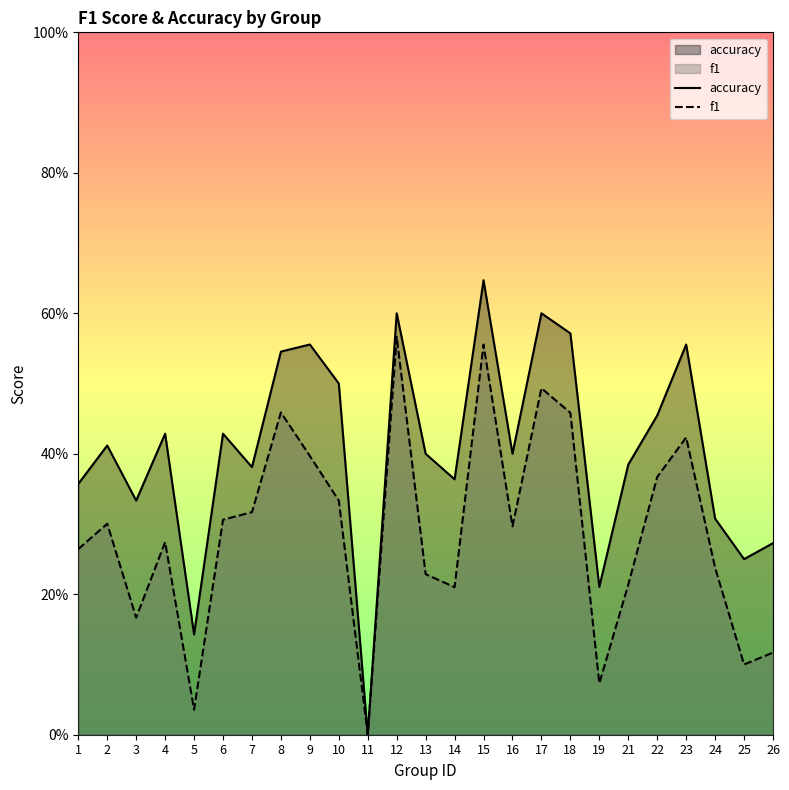

True or false: f1 has a value of 0.3 at 16.

True